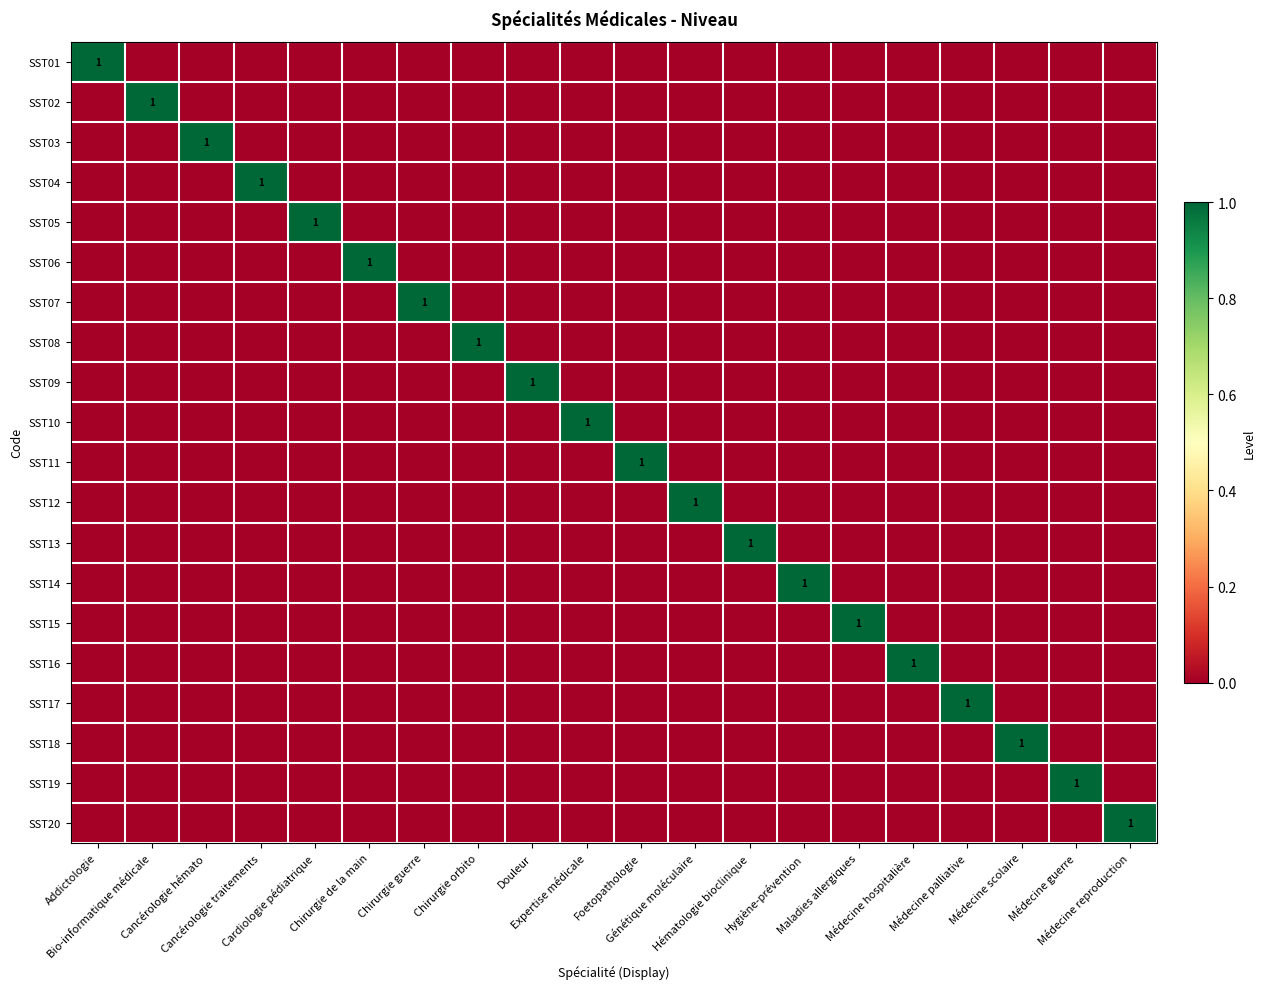

How many SST12 values are between 0 and 1?

20